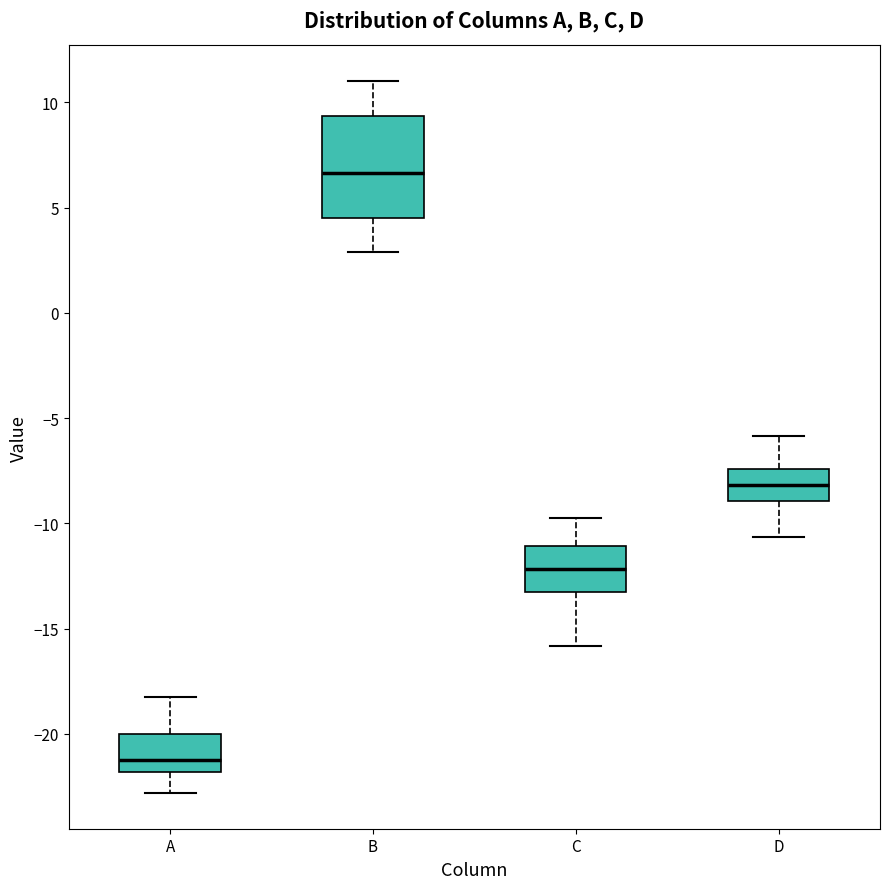

Which box has the highest median line?

B